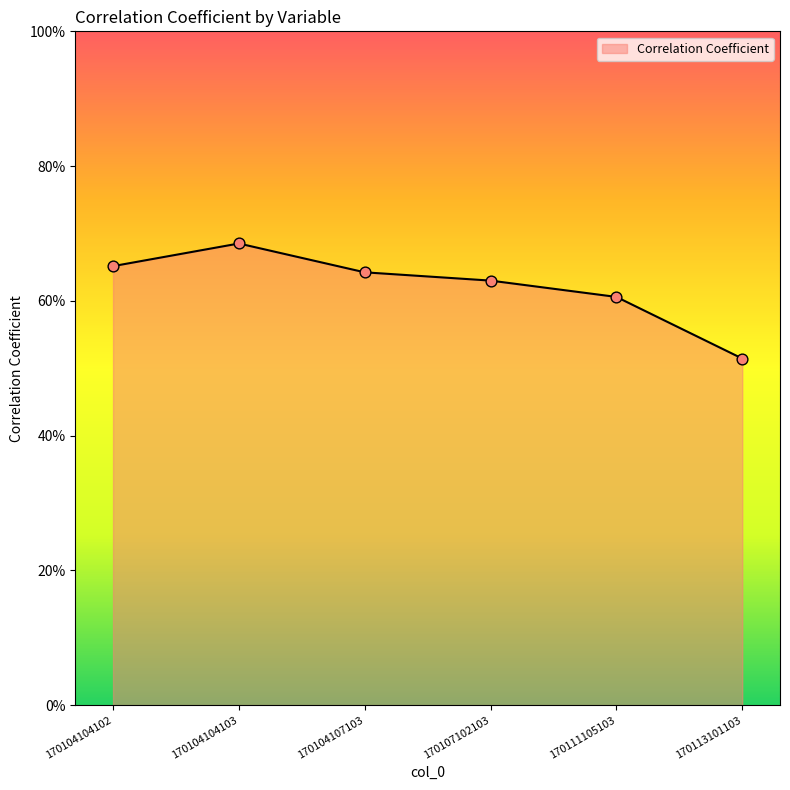

Does the chart have visible grid lines?

No